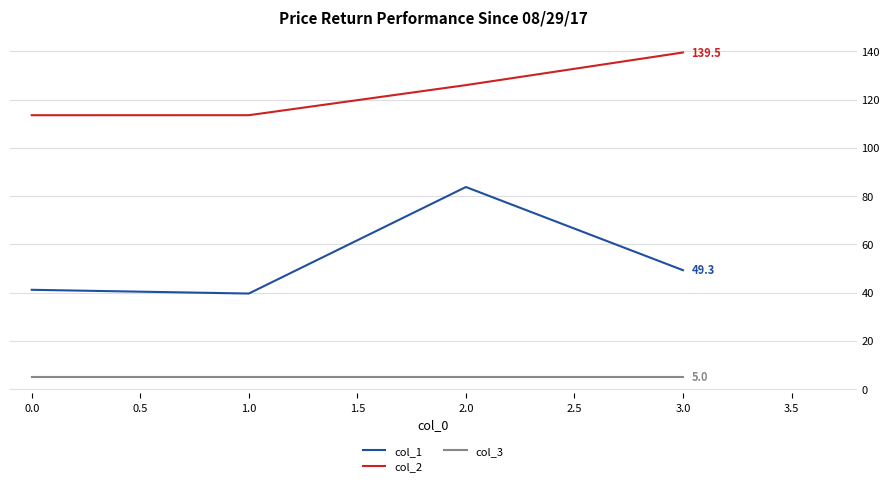

Reading right to left, list all the values displayed in this chart.

col_1: 49.3	83.8	39.6	41.1
col_2: 139.5	126.0	113.5	113.5
col_3: 5.0	5.0	5.0	5.0